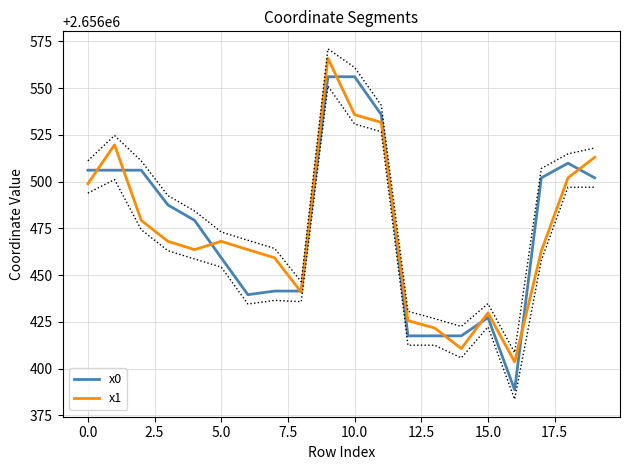

How many lines are shown in the chart?

2